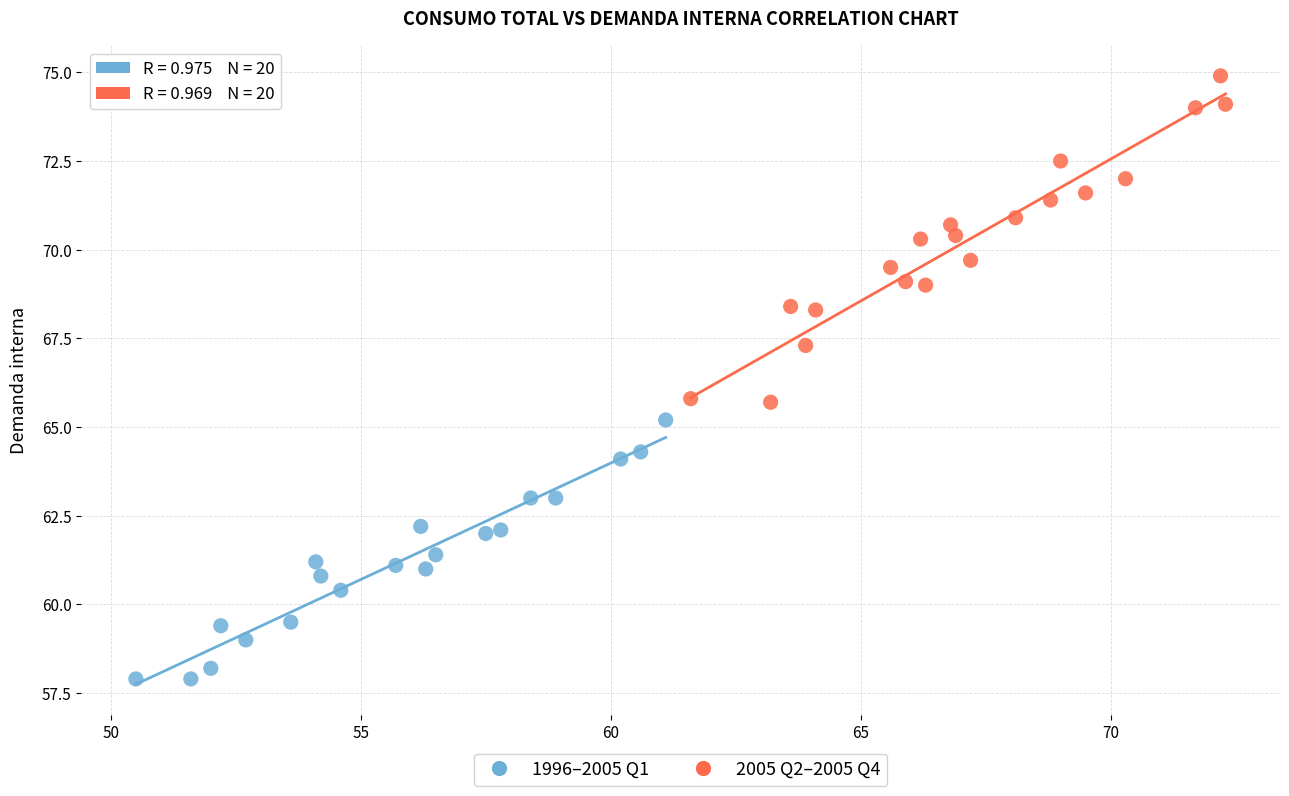

Which series has the widest spread of Y values?

2005 Q2–2005 Q4